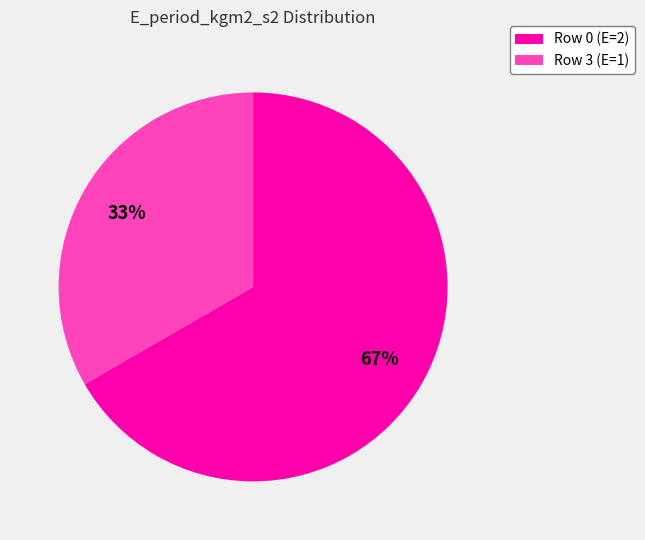

Does any single category account for the majority?

Yes